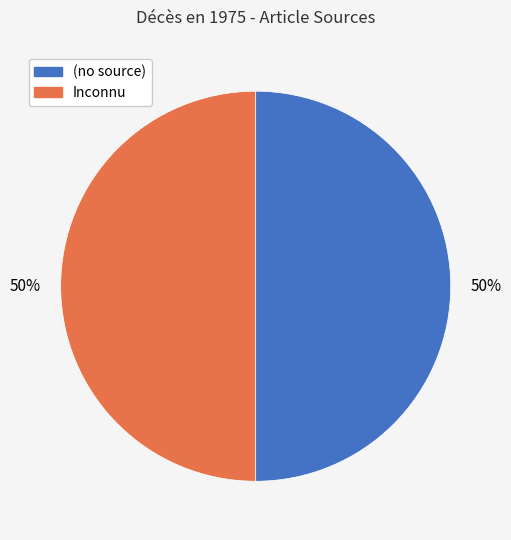

How many slices are in this pie chart?

2